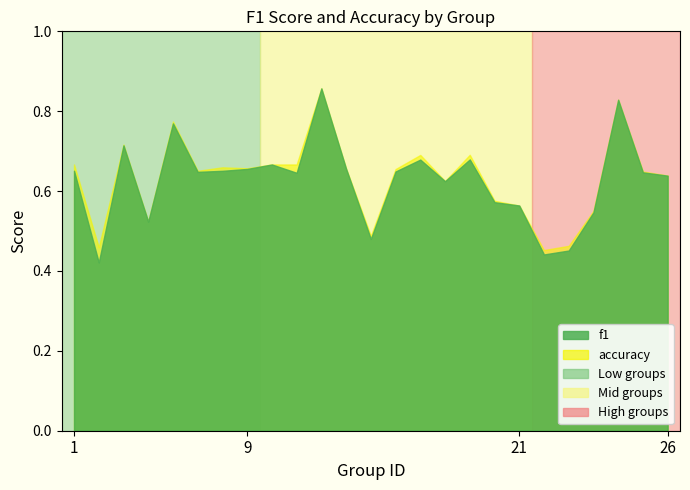

How many lines are shown in the chart?

2